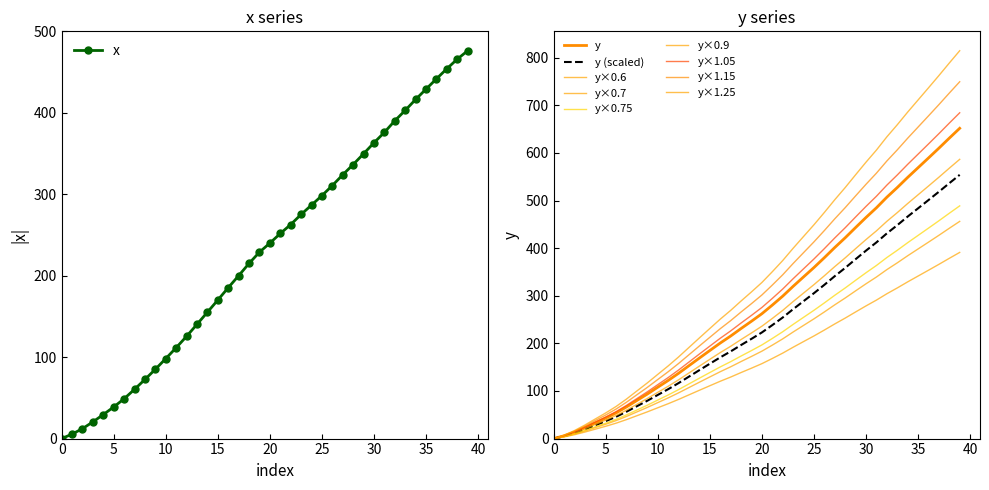

What is the highest value of the x series?

476.2